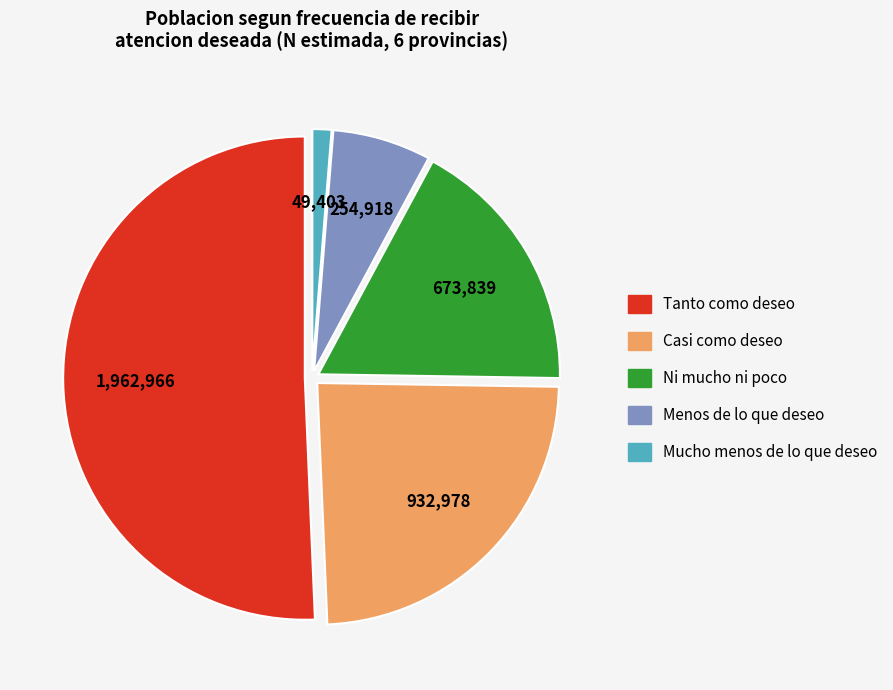

Does any single category account for the majority?

Yes